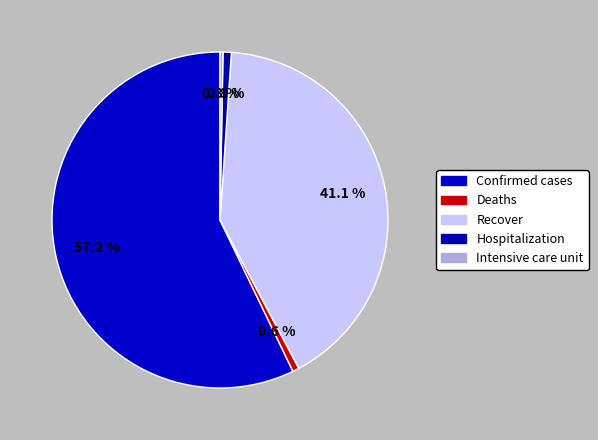

To the nearest percent, what is the difference between the largest and smallest slice percentages?

57%